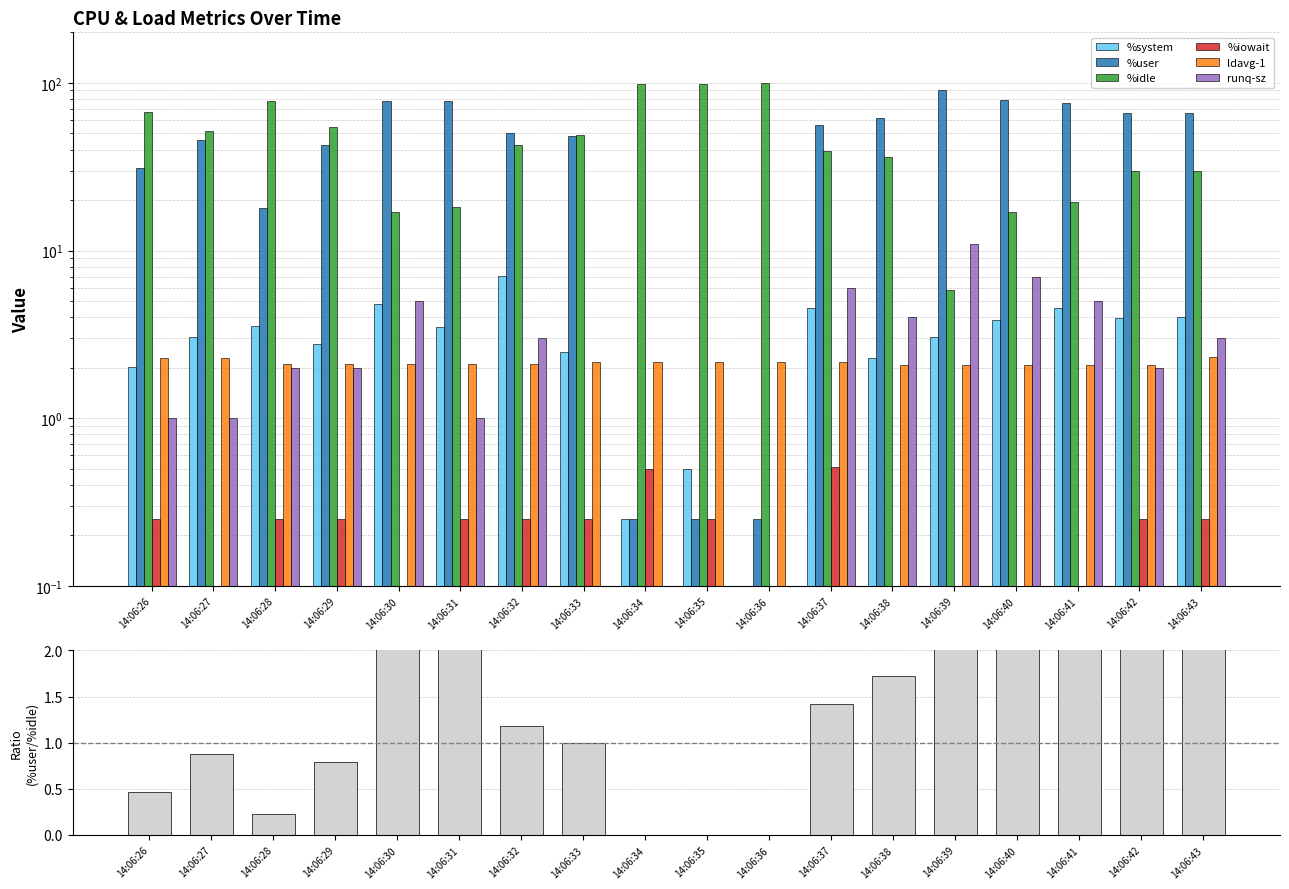

What is the difference between the %system values at 14:06:36 and 14:06:26?

2.0